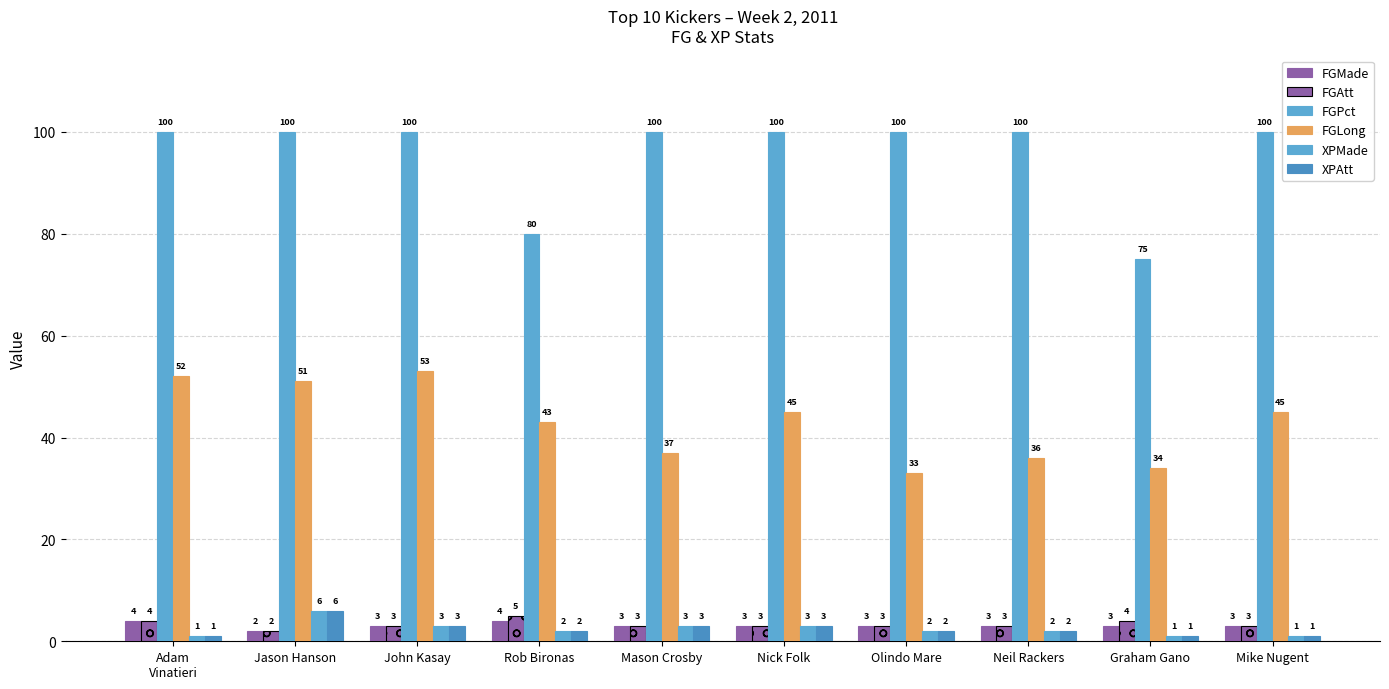

Are the bars grouped side by side (vs. stacked)?

Yes